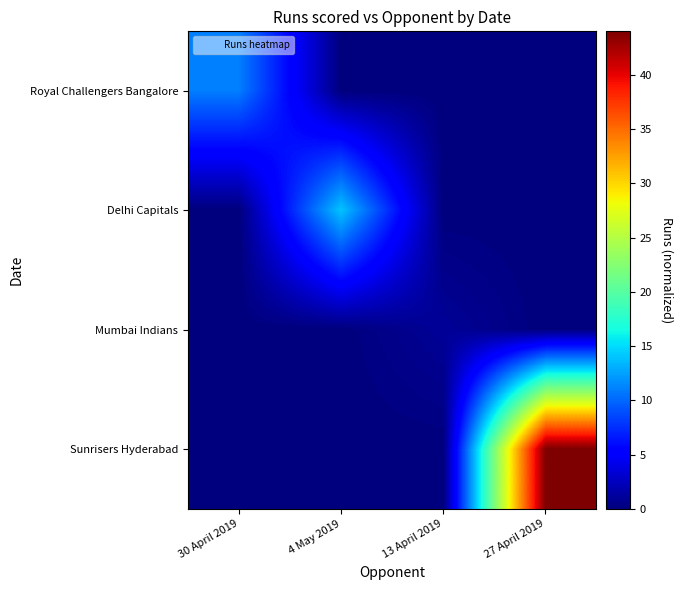

What is the spread (max minus min) of values at 13 April 2019?

1